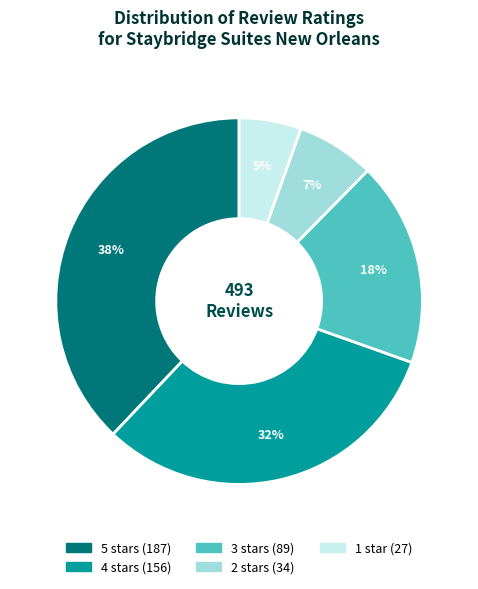

To the nearest percent, what is the combined percentage of 4 stars and 5 stars?

70%